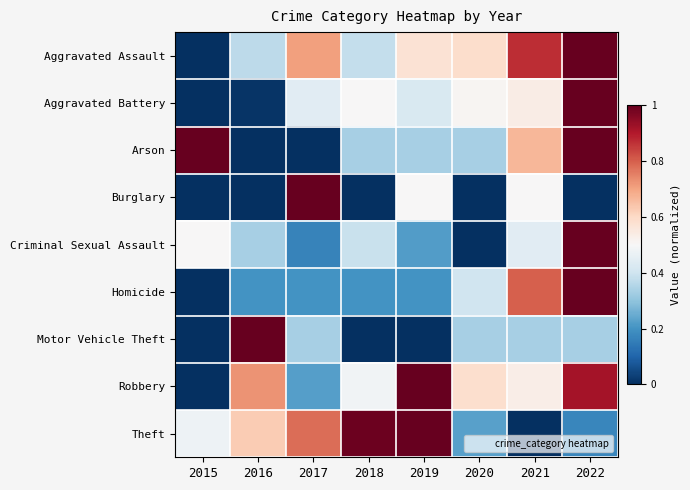

Rank the series by their maximum value, from highest to lowest.

Aggravated Assault, Aggravated Battery, Arson, Burglary, Criminal Sexual Assault, Homicide, Motor Vehicle Theft, Robbery, Theft